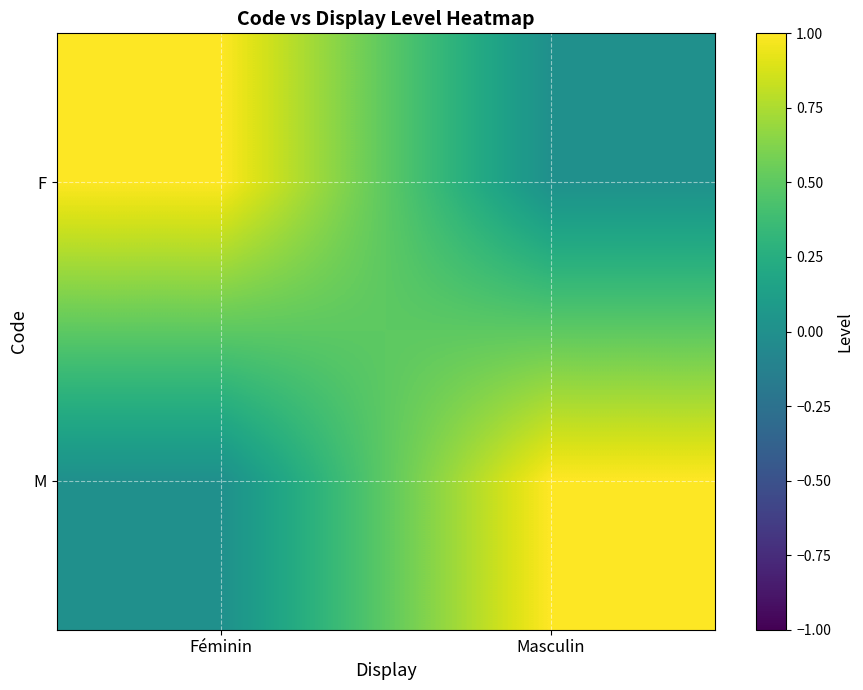

At Féminin, list the series in order from largest to smallest.

F, M